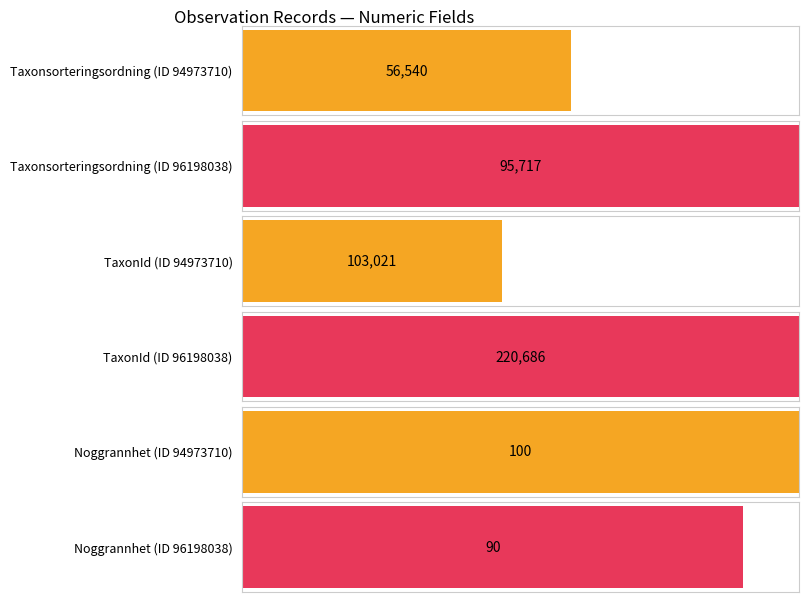

How many bars are there in each group?

3